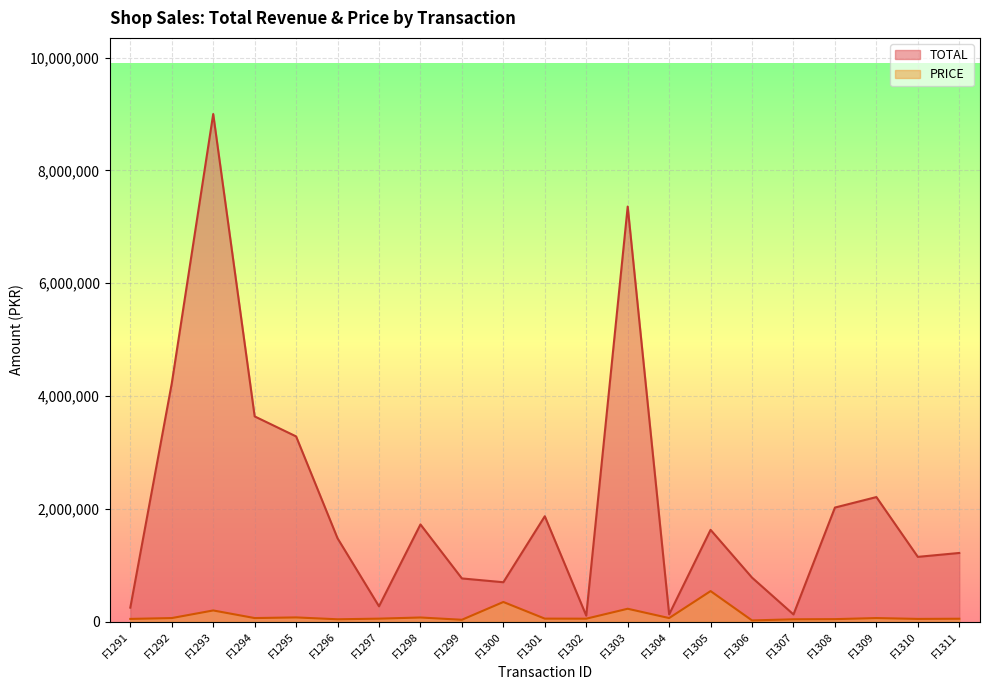

What is the total value across all series at F1299?

802424